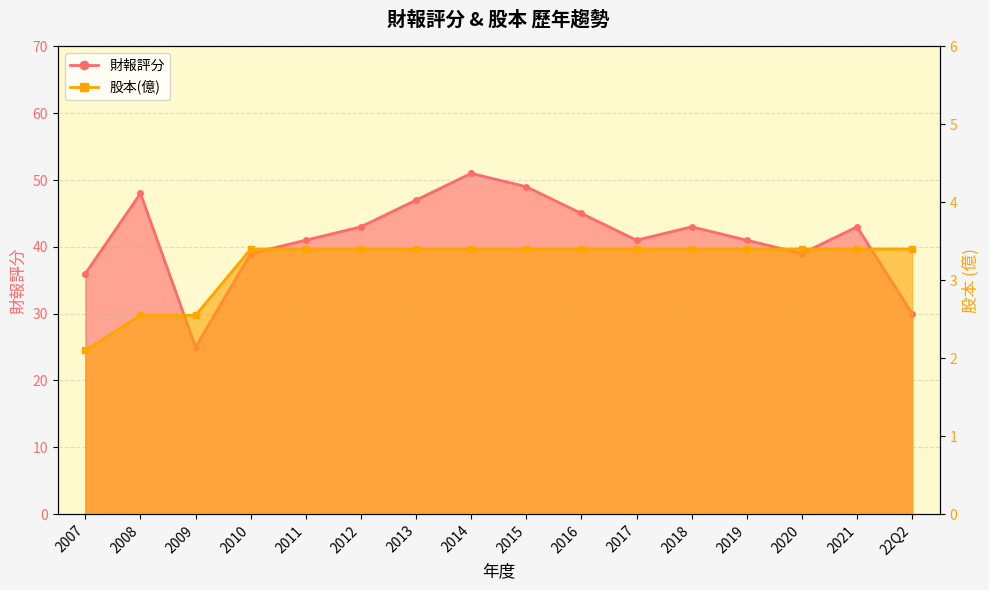

Which category has the highest value in the 股本(億) series?

2010